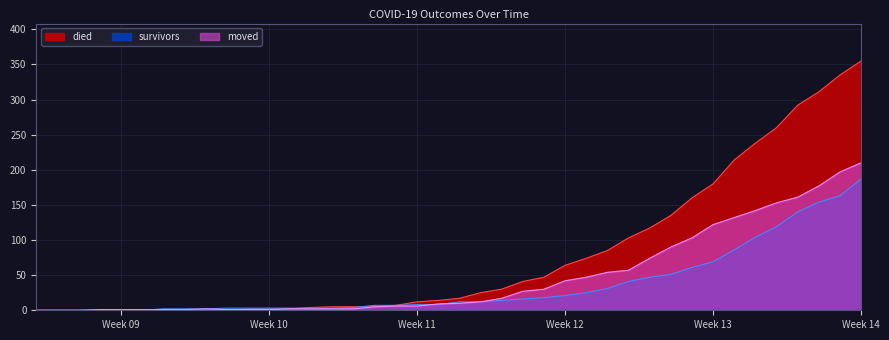

Reading left to right, list all the values displayed in this chart.

died: 0	0	0	0	0	0	0	0	0	0	2	2	2	4	5	5	5	7	12	14	17	25	30	41	47	64	74	85	103	117	135	160	180	214	238	260	292	311	335	355
survivors: 0	0	0	0	0	0	2	2	2	3	3	3	3	3	3	4	7	7	8	8	12	12	14	16	18	21	25	31	41	47	51	61	69	86	104	119	140	154	163	187
moved: 0	0	0	1	1	1	1	1	2	1	1	1	2	2	2	2	5	6	6	9	10	12	17	27	30	42	47	54	57	74	90	103	122	132	142	153	161	177	197	210